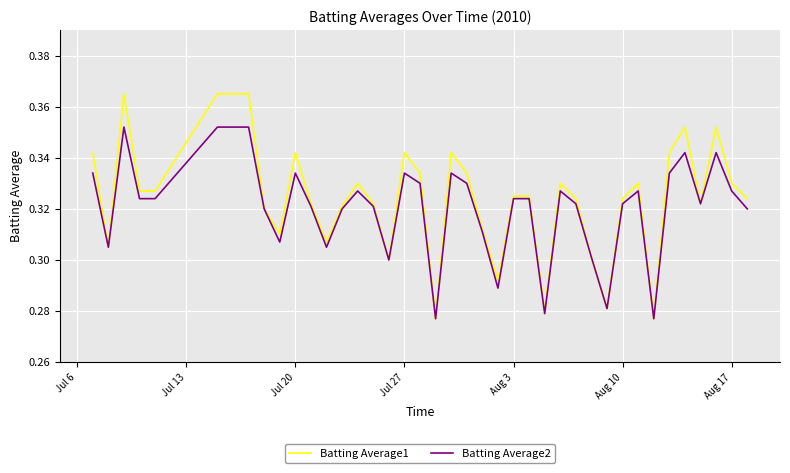

At how many categories does at least one series exceed 0?

40